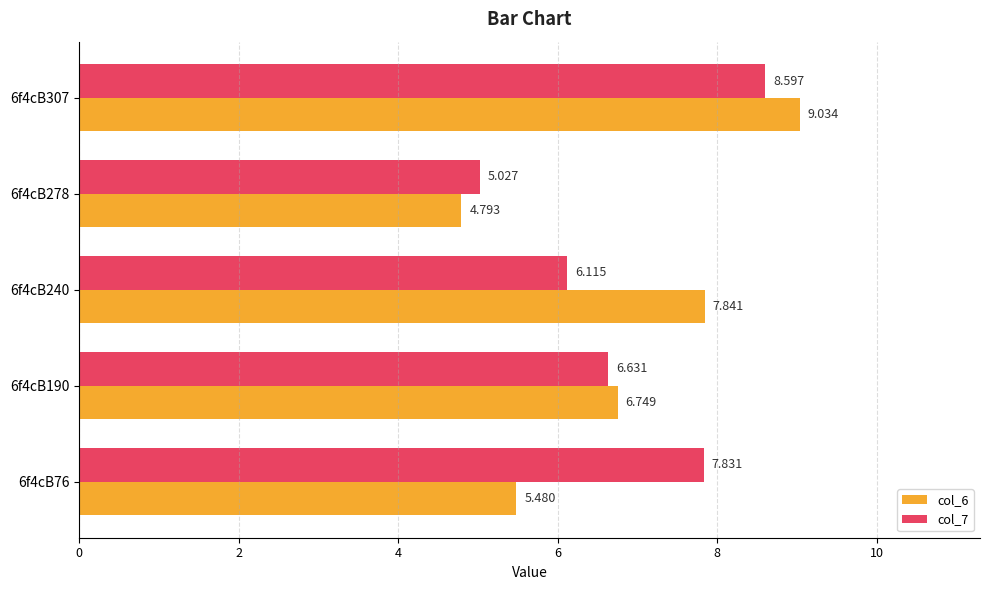

What is the maximum value shown in the chart?

9.0